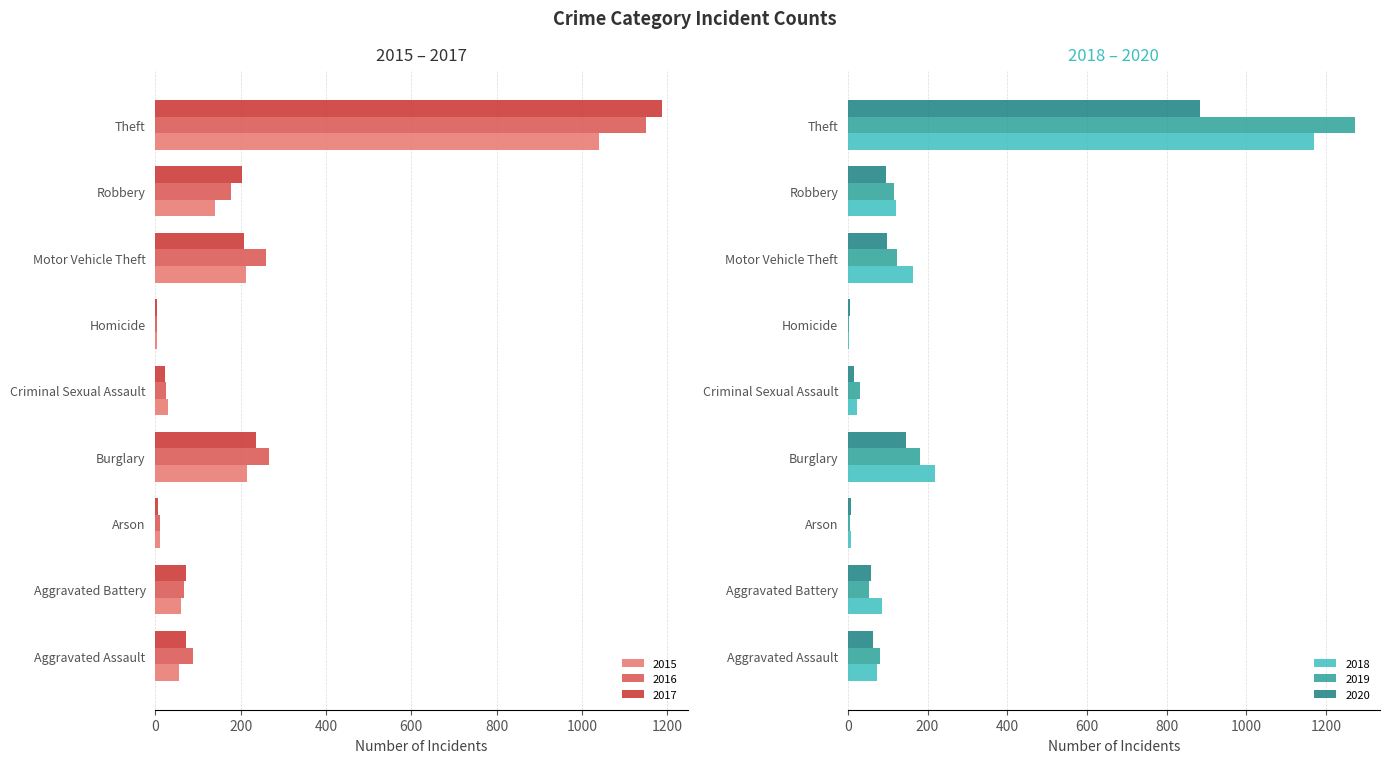

Rank the series by their maximum value, from highest to lowest.

2019, 2017, 2018, 2016, 2015, 2020